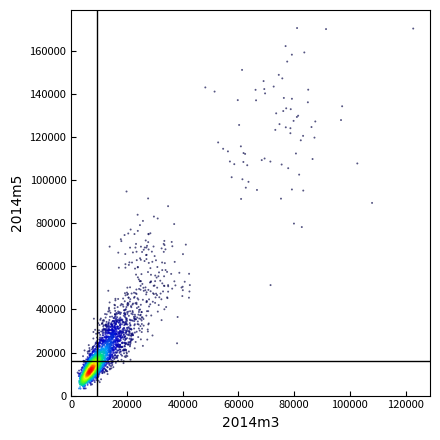

What is the range of Y values (max minus min)?

167451.3